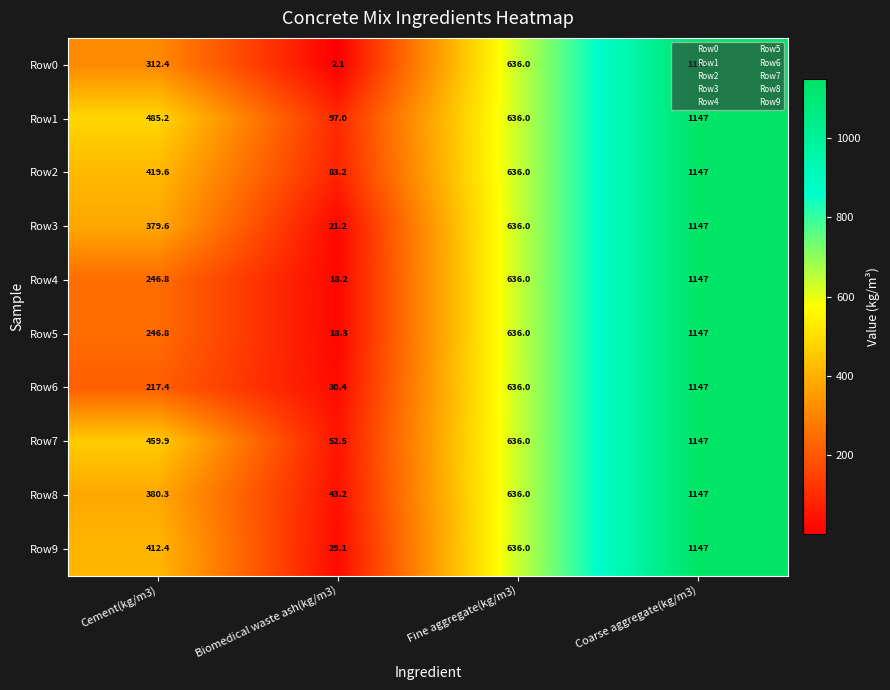

List the labels in order of Row8 value, largest first.

Coarse aggregate(kg/m3), Fine aggregate(kg/m3), Cement(kg/m3), Biomedical waste ash(kg/m3)